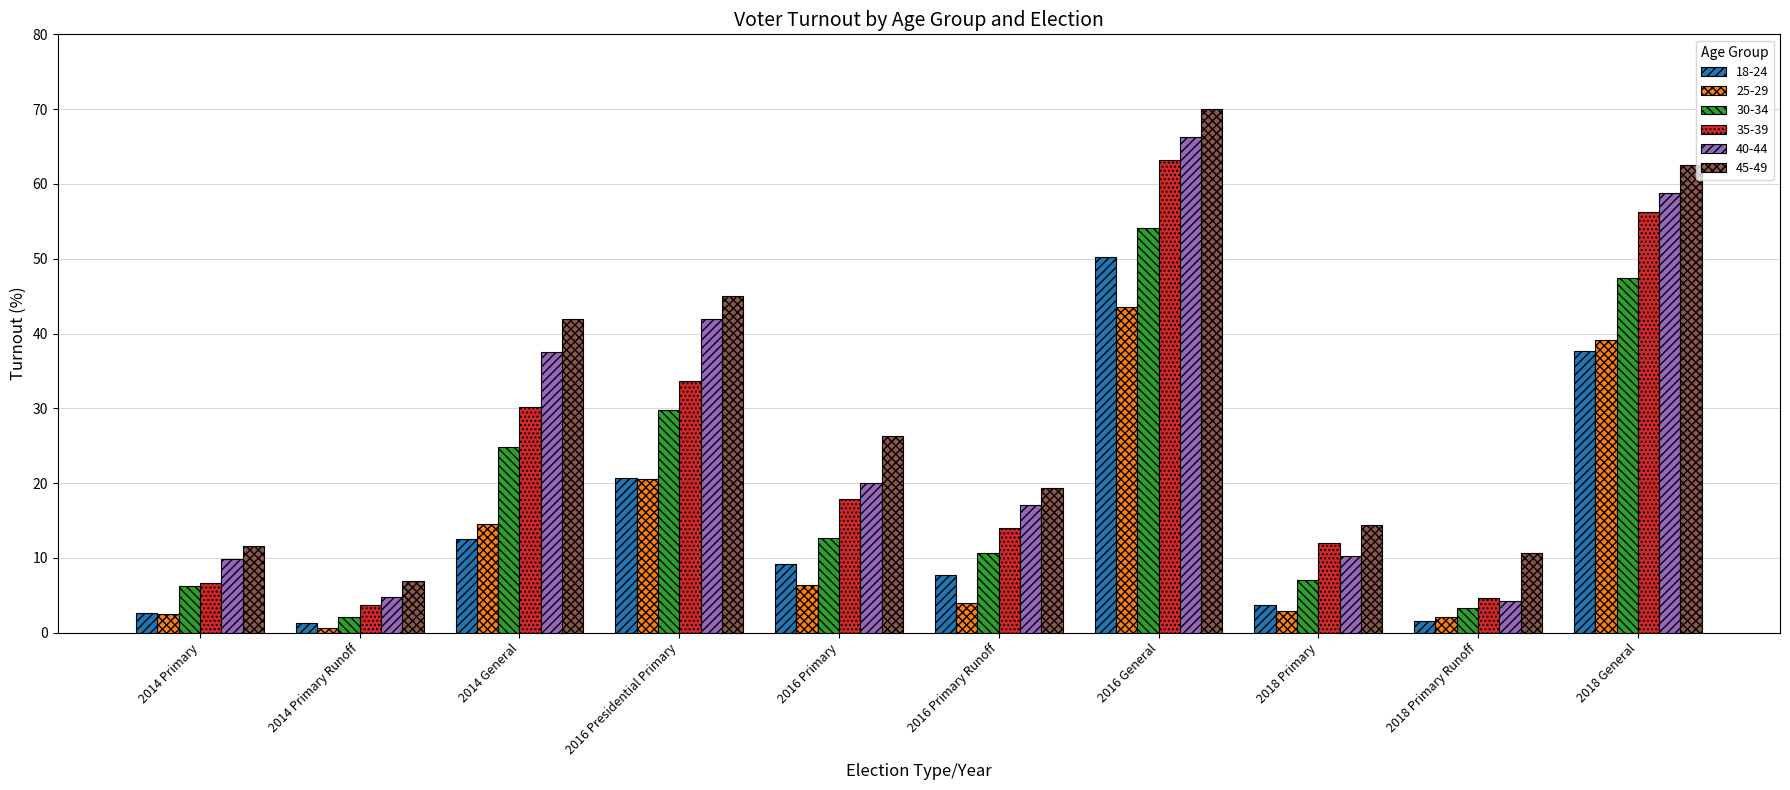

The 25-29 series shows 22.6 at 2018 General. True or false?

False